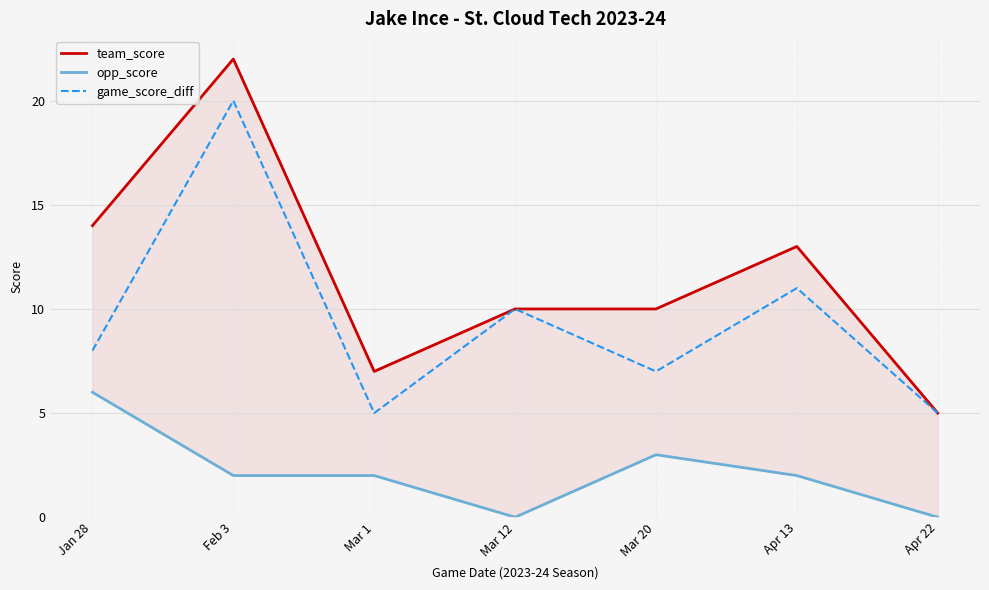

Is it true that opp_score equals 2 at Apr 13?

True